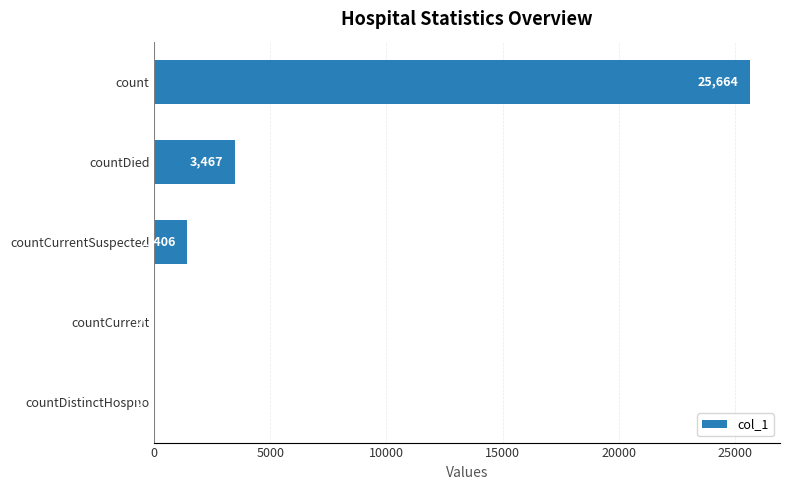

What is the change in value from countDistinctHospno to count?

+25664